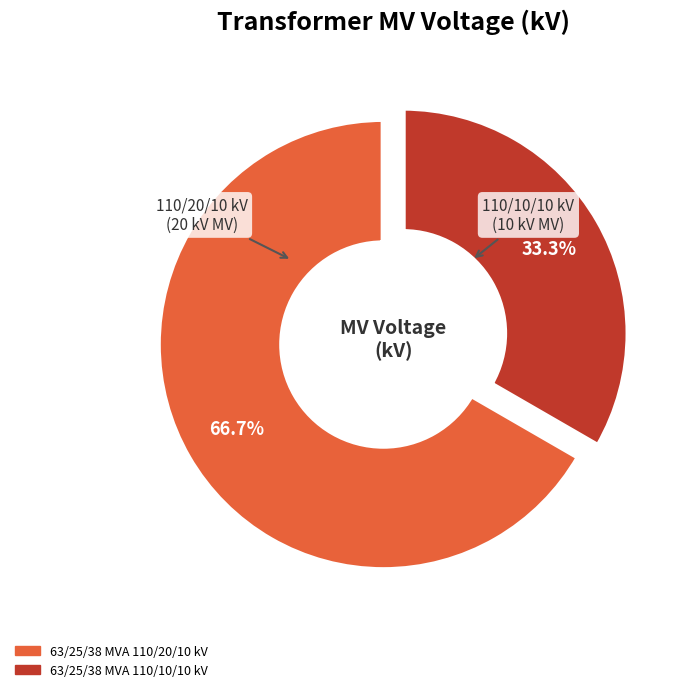

What percentage is the 63/25/38 MVA 110/20/10 kV slice, to the nearest percent?

67%